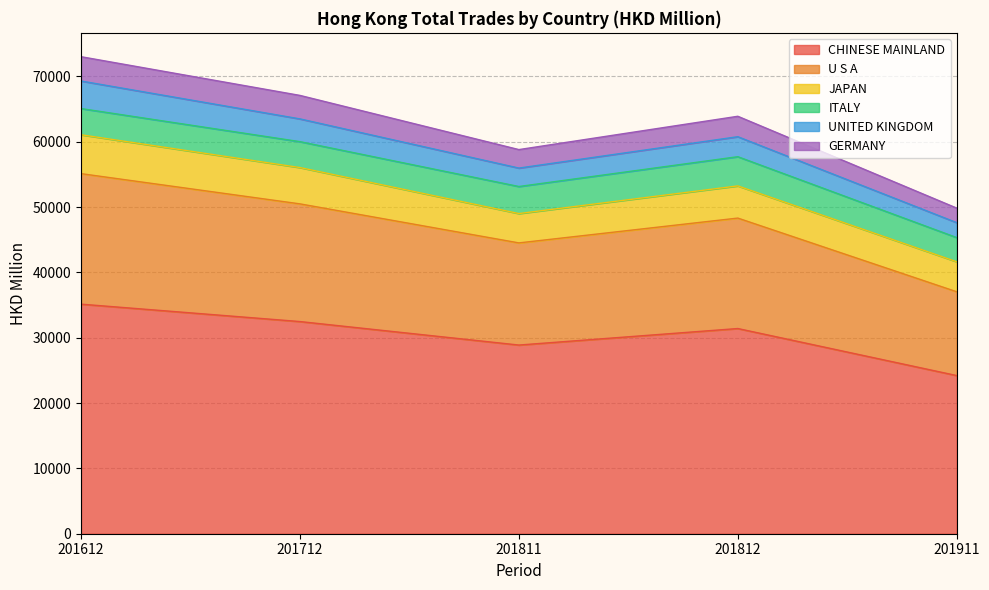

What are all the series names shown in the legend?

CHINESE MAINLAND, U S A, JAPAN, ITALY, UNITED KINGDOM, GERMANY